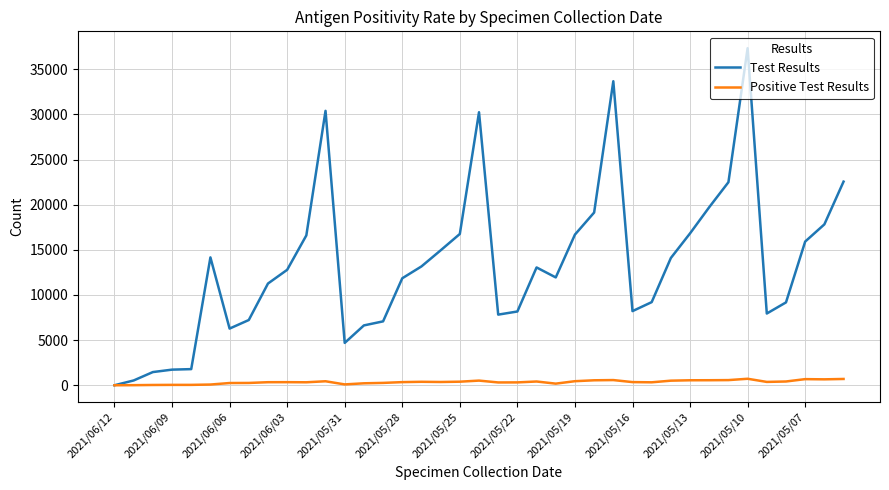

How many distinct data groups are displayed?

2